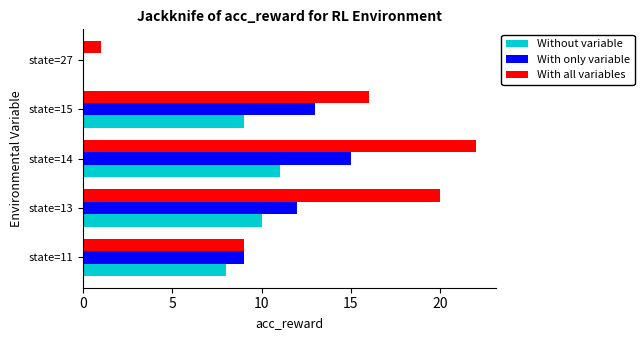

At which label does Without variable reach its peak?

state=14